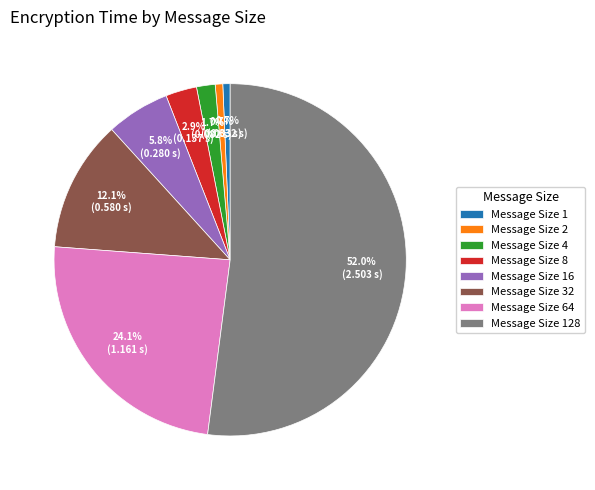

Which category accounts for the majority?

Message Size 128